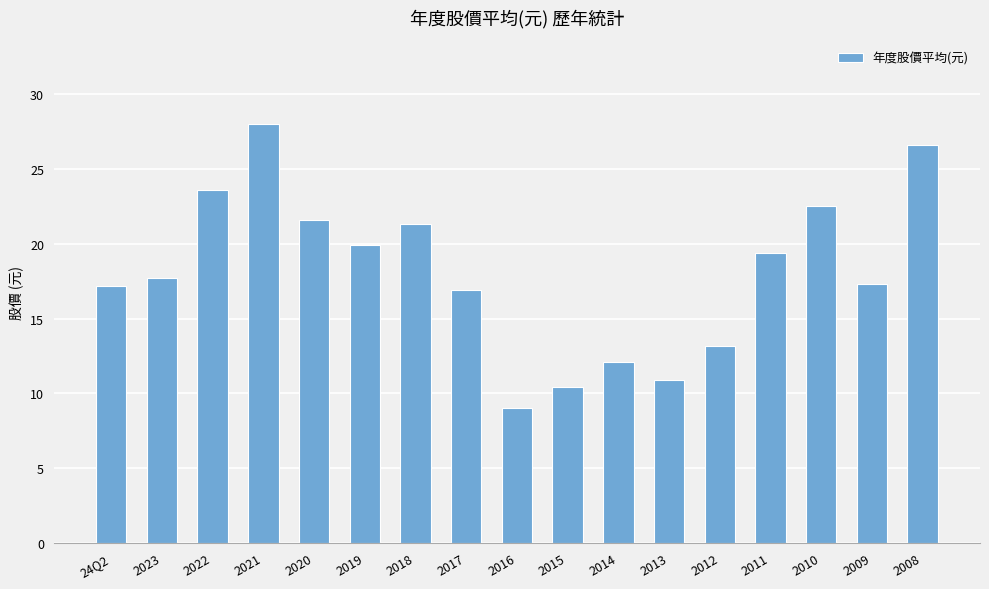

Approximately how many times larger is the value at 2015 compared to 2008?

0.4